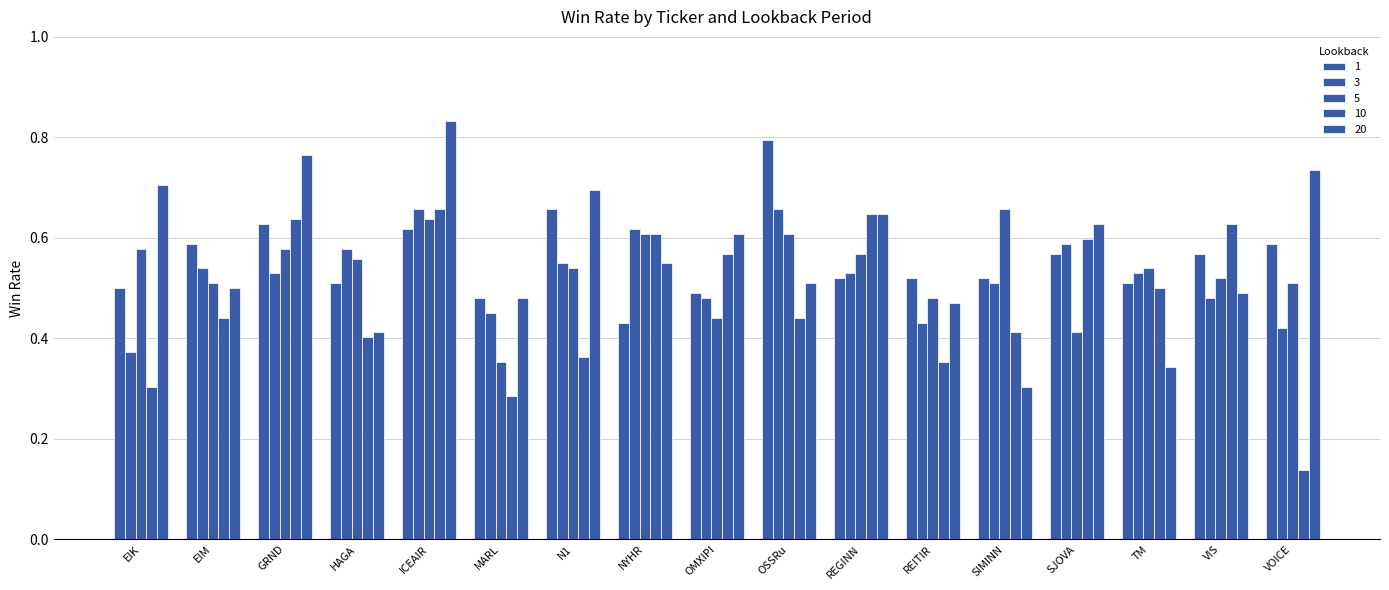

Which series has the largest total across all categories?

20